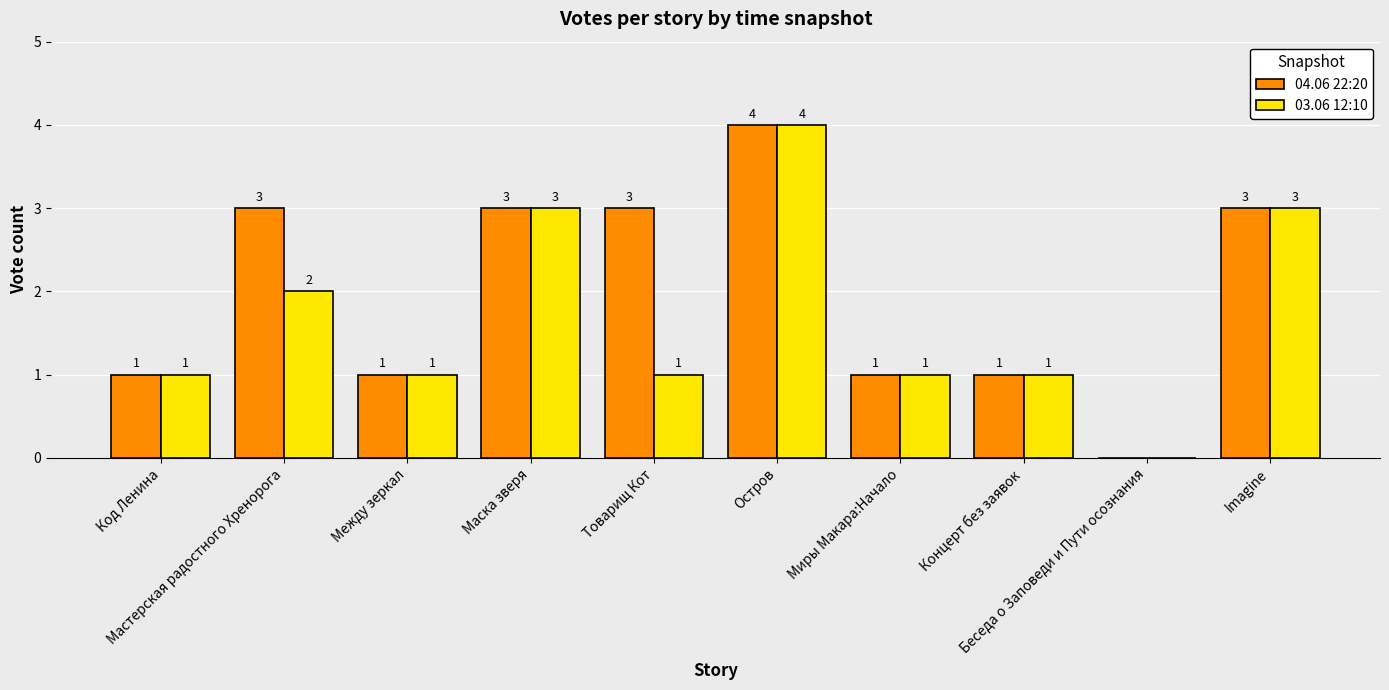

Which series has the largest total across all categories?

04.06 22:20